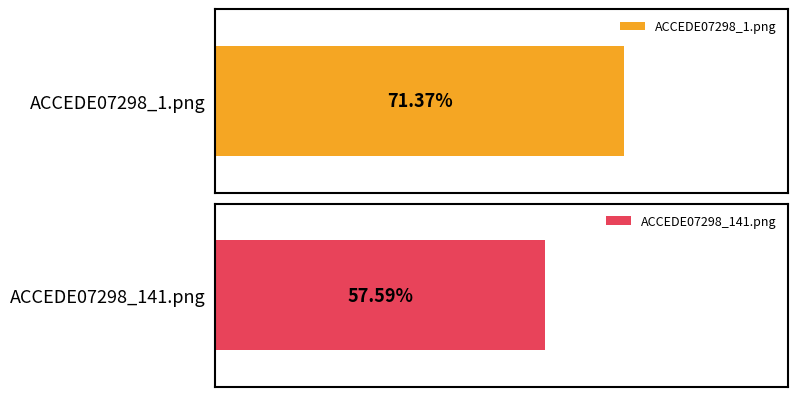

Reading left to right, extract all data points from this chart.

0.7	0.6